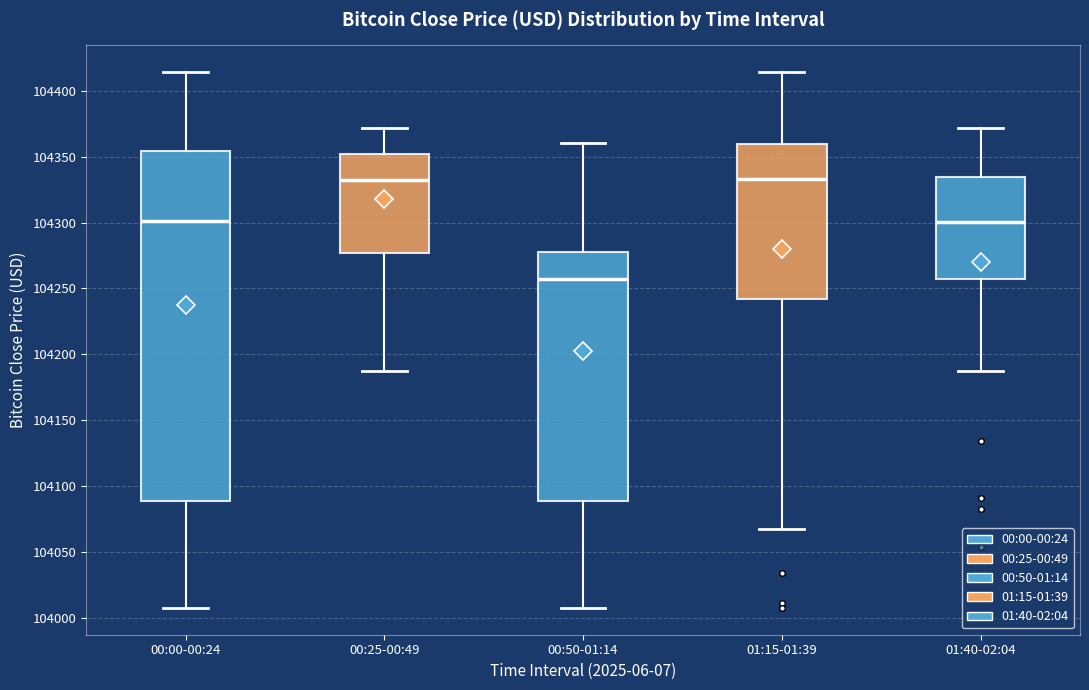

Reading left to right, transcribe this box plot: for each box, give where its median line is, the range the box spans, and where its two whiskers end, as read against the y-axis. The values are not printed on the chart, so give them approximately, as read against the axis.

00:00-00:24: median 104300, box 104090 to 104355, whiskers 104005 to 104415
00:25-00:49: median 104330, box 104275 to 104350, whiskers 104185 to 104370
00:50-01:14: median 104255, box 104090 to 104280, whiskers 104005 to 104360
01:15-01:39: median 104335, box 104240 to 104360, whiskers 104065 to 104415
01:40-02:04: median 104300, box 104255 to 104335, whiskers 104185 to 104370